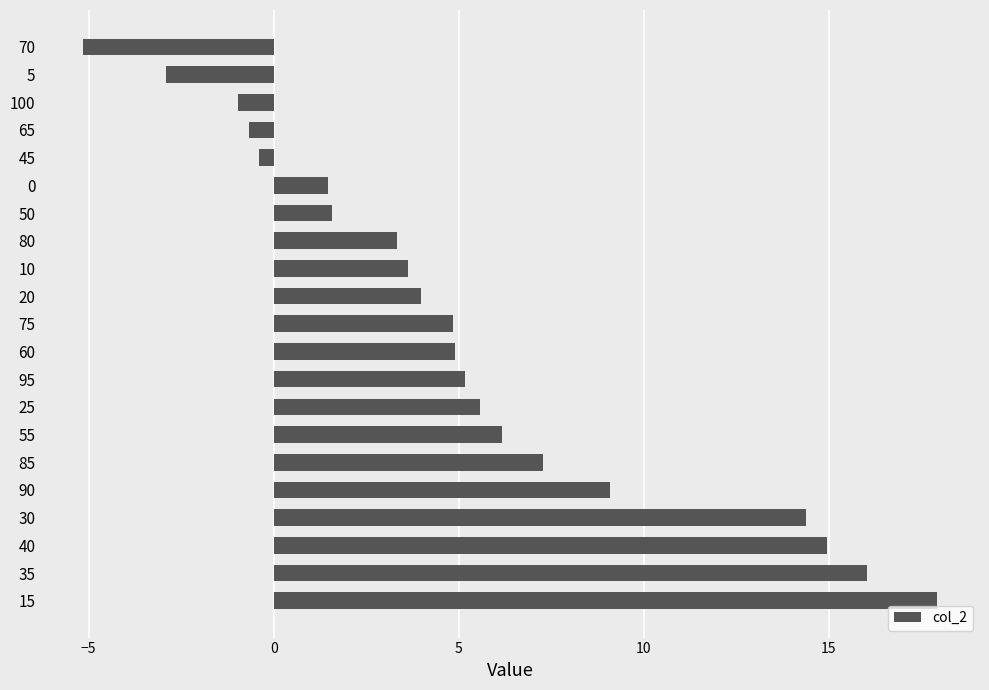

How many positive values are there?

16